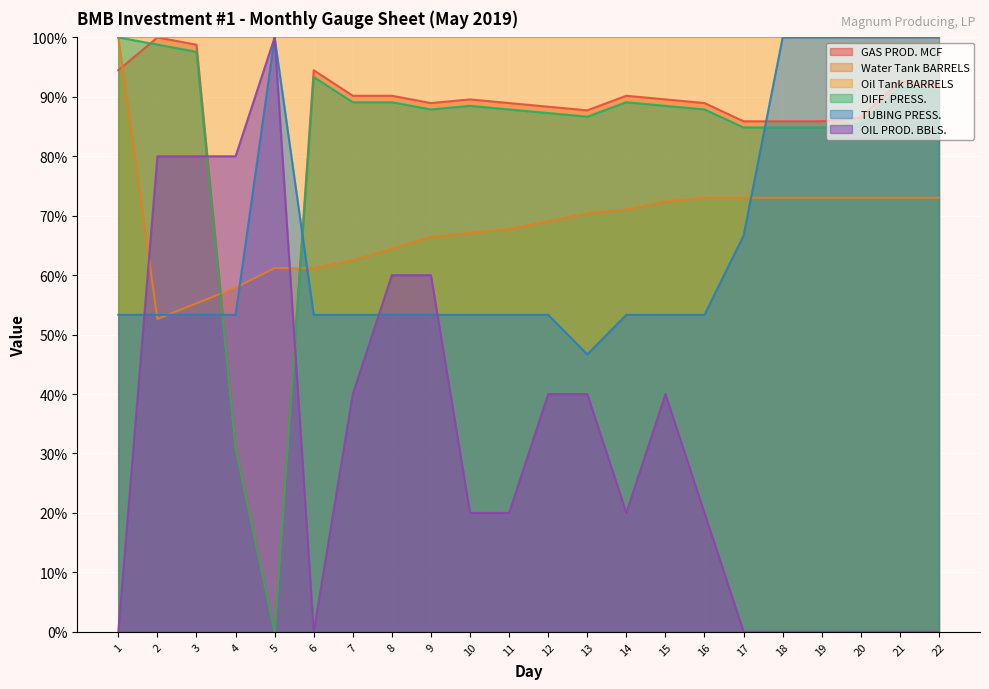

Which label corresponds to the largest value in the chart?

2